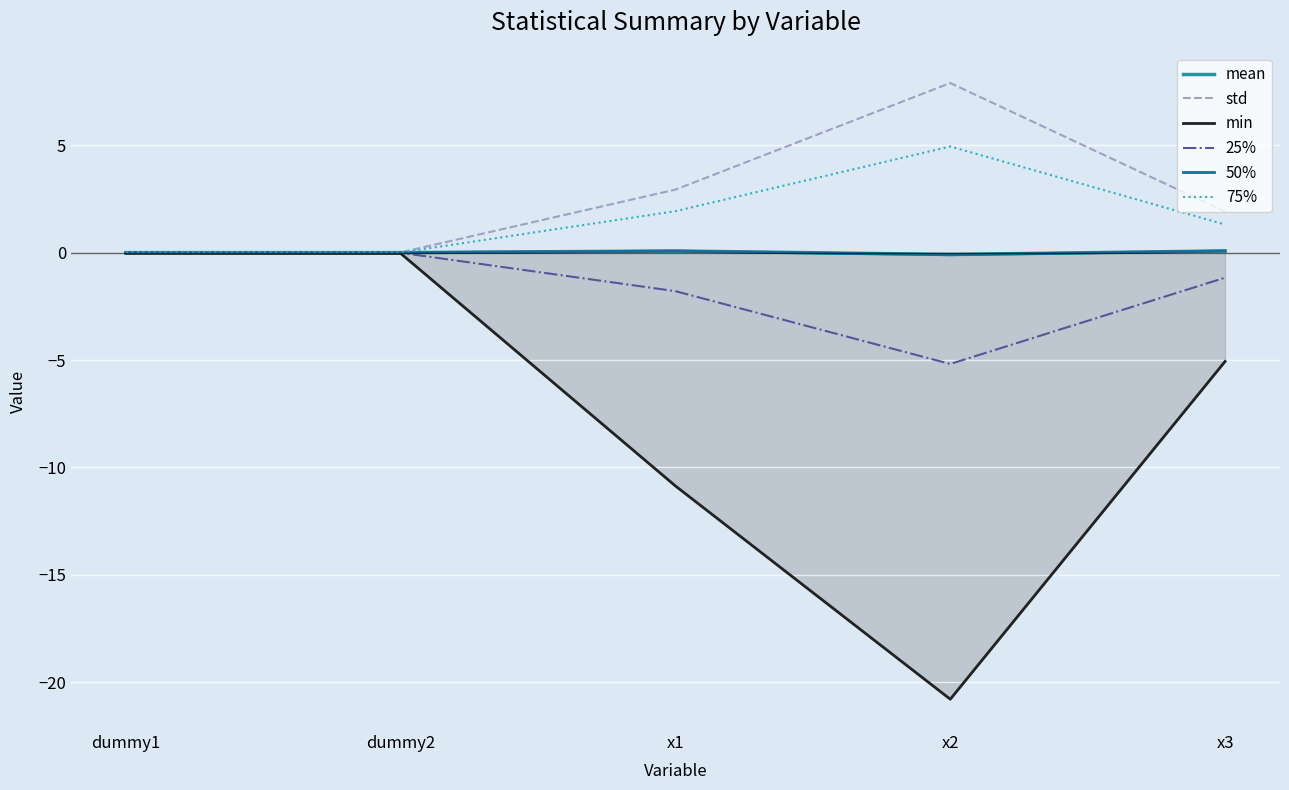

What is the label of the 3rd point from the right?

x1